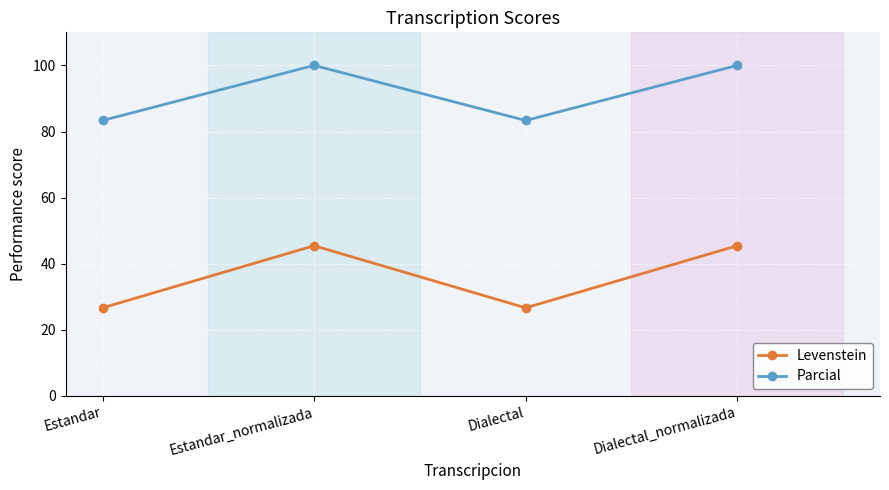

List the series in order of their overall mean, highest first.

Parcial, Levenstein